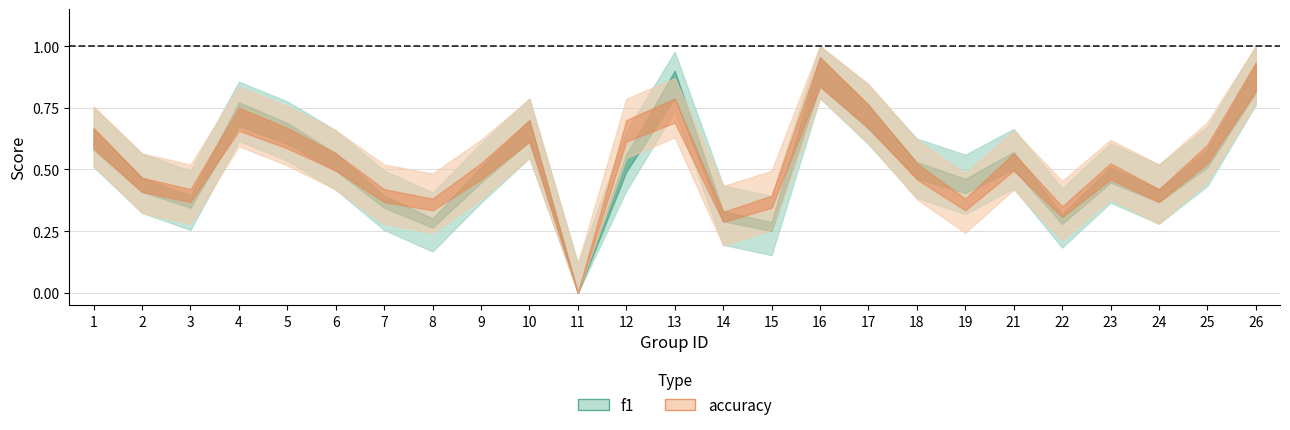

Is it true that accuracy equals 0.6 at 5?

True